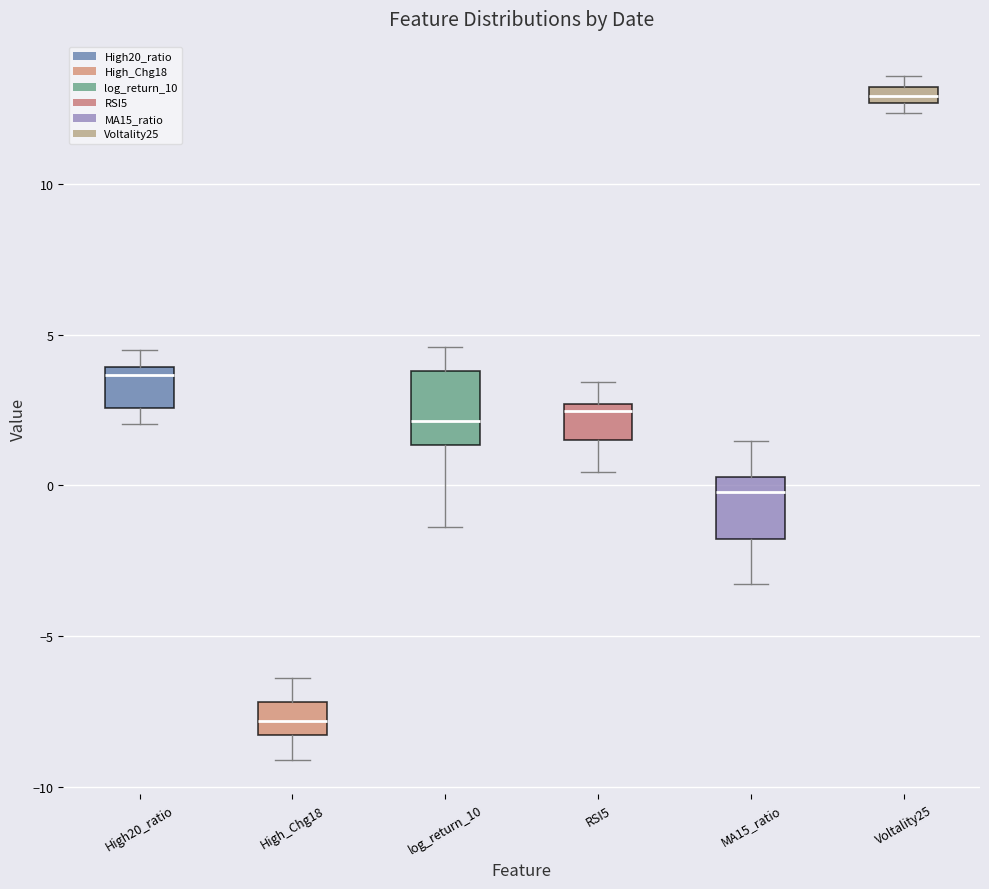

Which box has the lowest median line?

High_Chg18